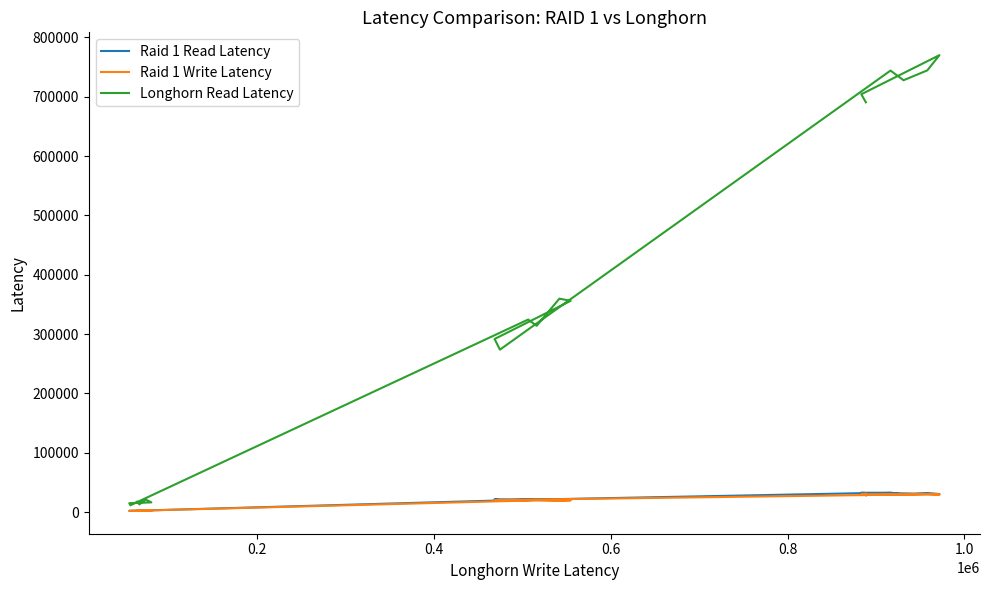

True or false: Raid 1 Read Latency and Longhorn Read Latency cross at least once.

False